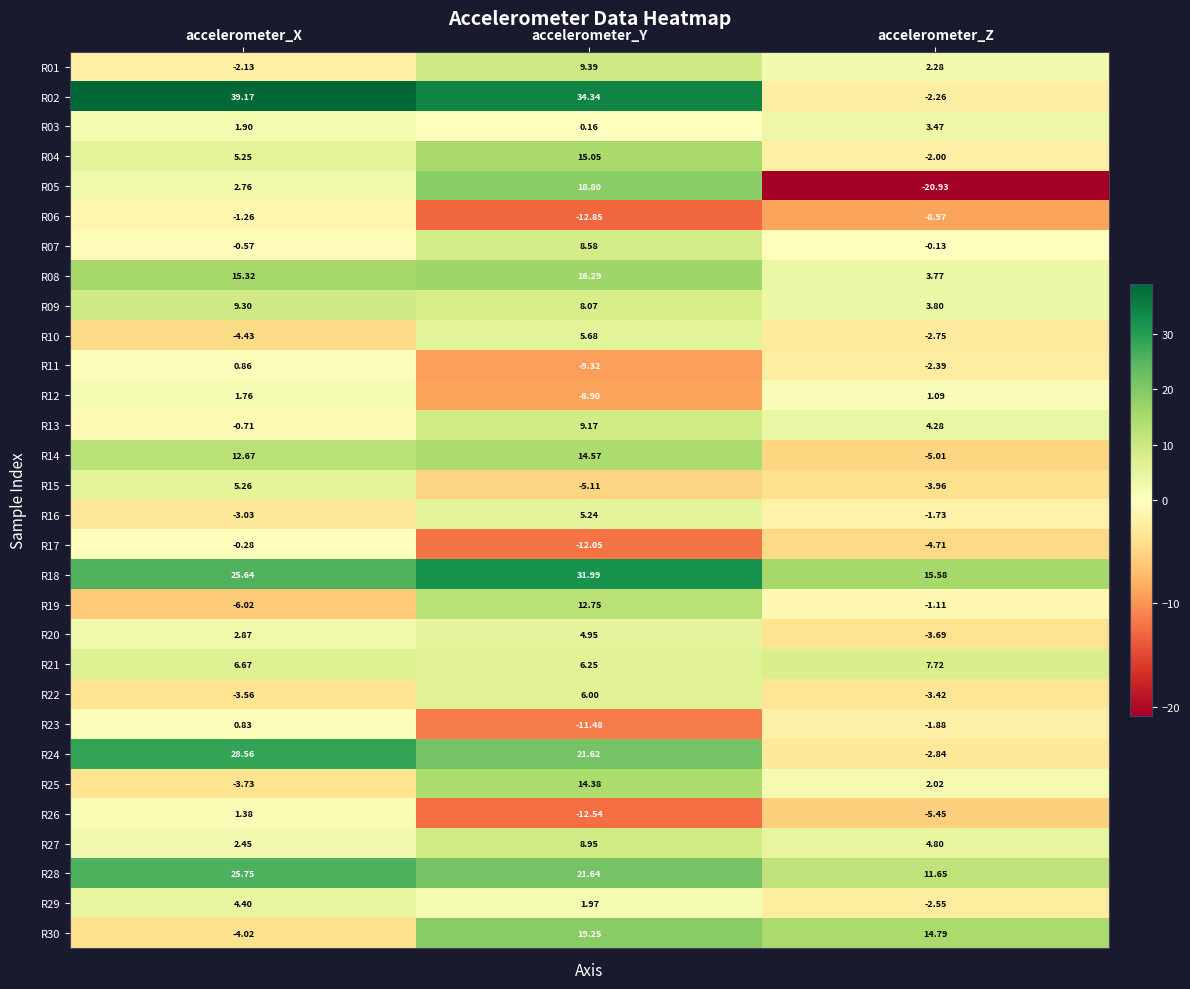

At which label is R10 closest to 0?

accelerometer_Z